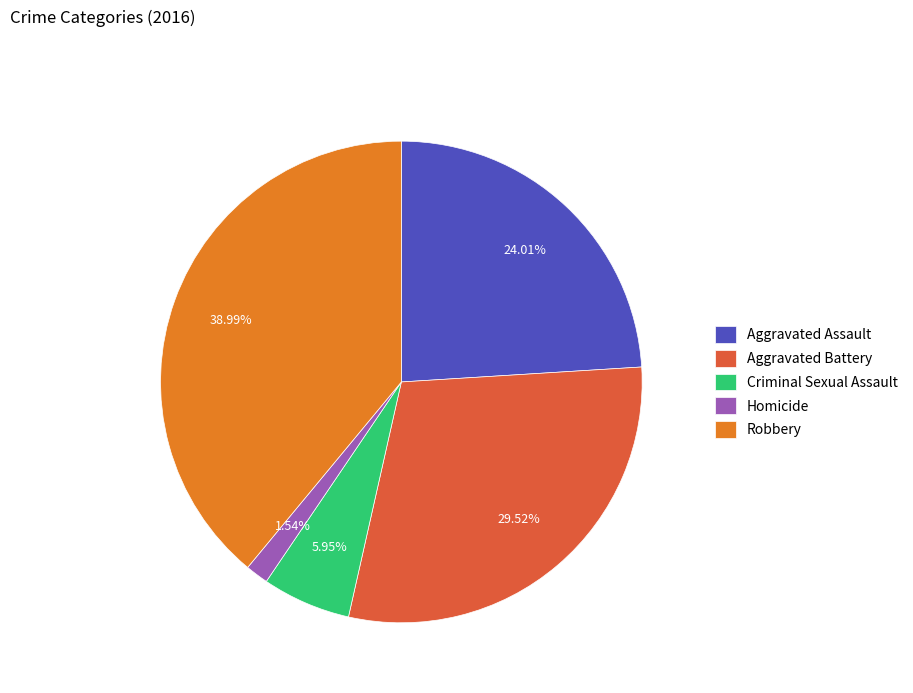

What is the smallest slice in the pie chart?

Homicide